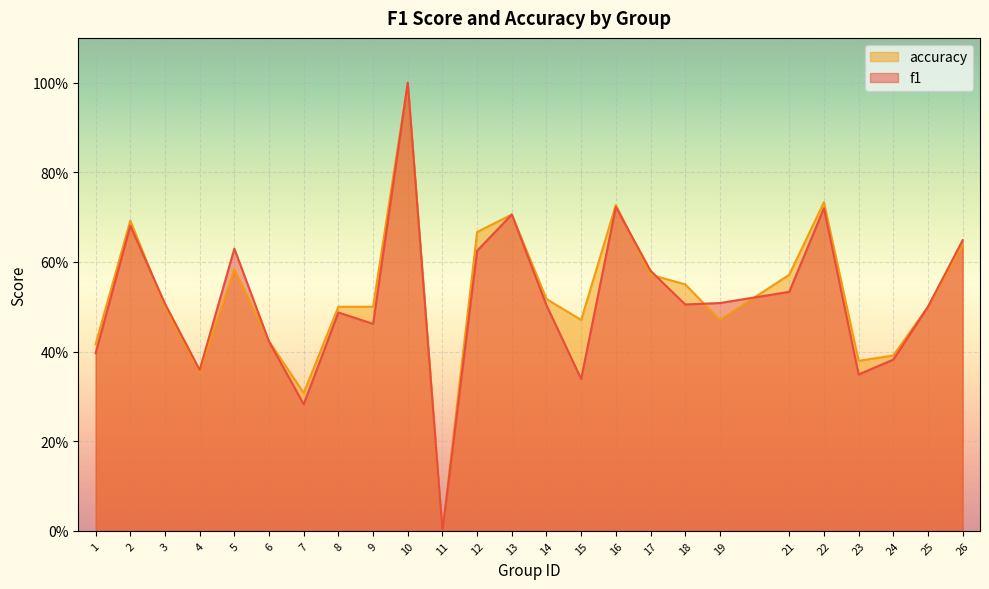

At which label does accuracy reach its minimum?

11